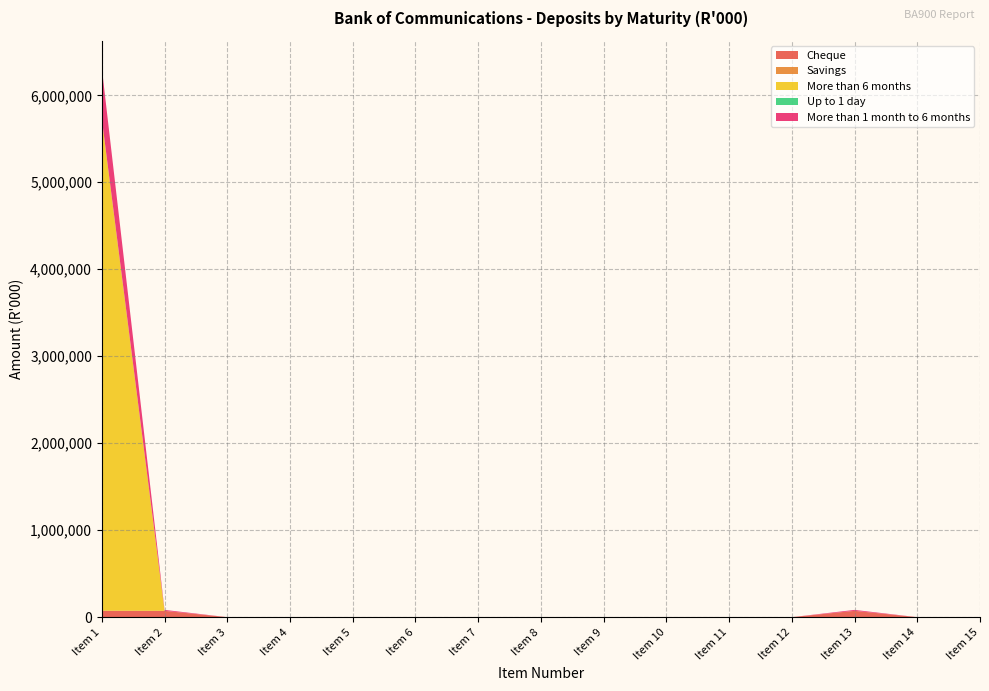

Reading right to left, list all the values displayed in this chart.

Cheque: 0	0	72723	0	0	0	0	0	0	0	0	0	0	72723	73865
Savings: 0	0	0	0	0	0	0	0	0	0	0	0	0	0	0
More than 6 months: 0	0	0	0	0	0	0	0	0	0	0	0	0	0	5653856
Up to 1 day: 0	0	0	0	0	0	0	0	0	0	0	0	0	0	0
More than 1 month to 6 months: 0	0	10842	0	0	0	0	0	0	0	0	0	0	10842	584095